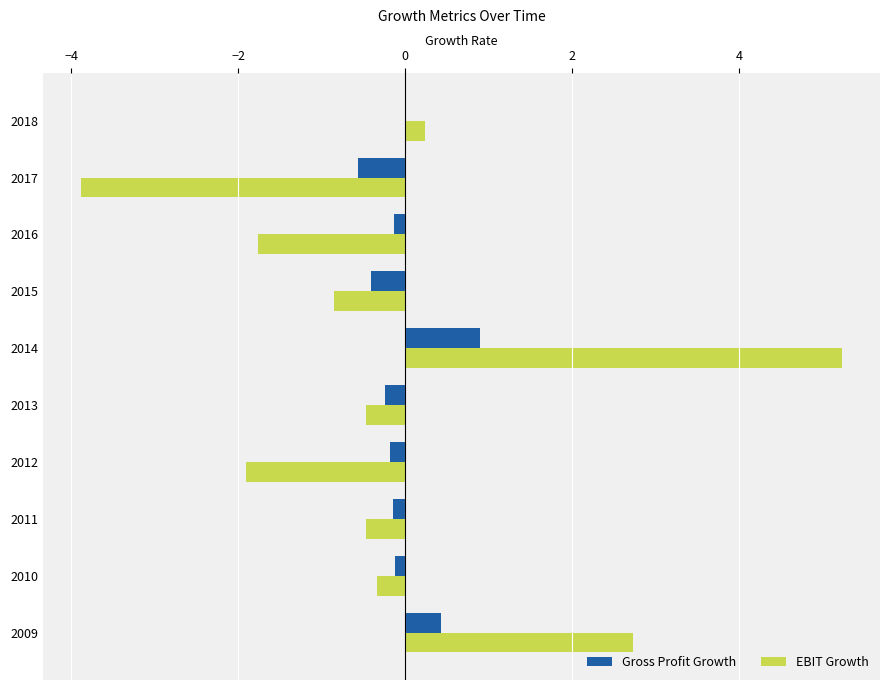

At which label does EBIT Growth reach its peak?

2014